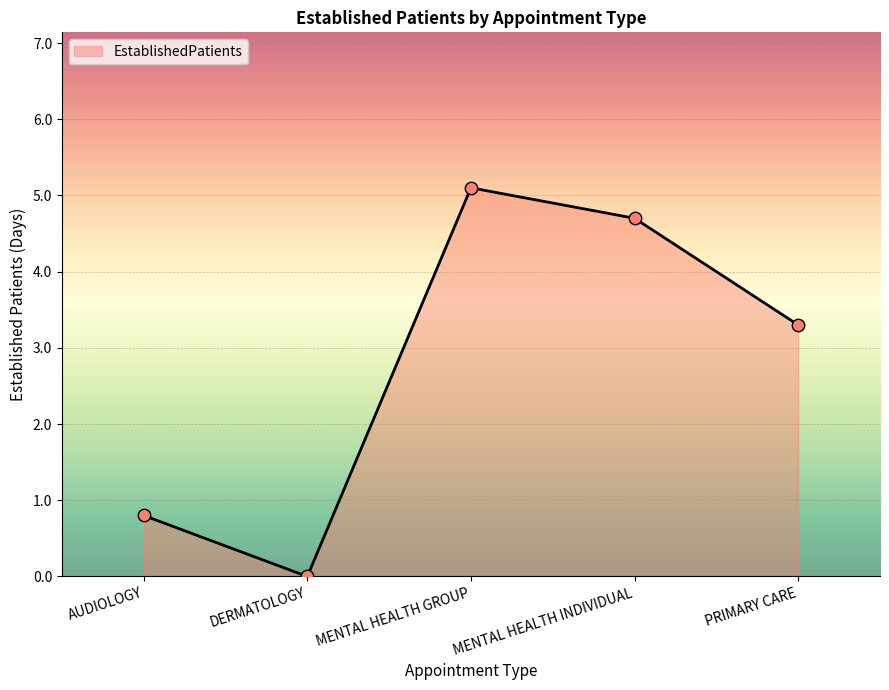

Approximately how many times larger is the value at PRIMARY CARE compared to MENTAL HEALTH INDIVIDUAL?

0.7